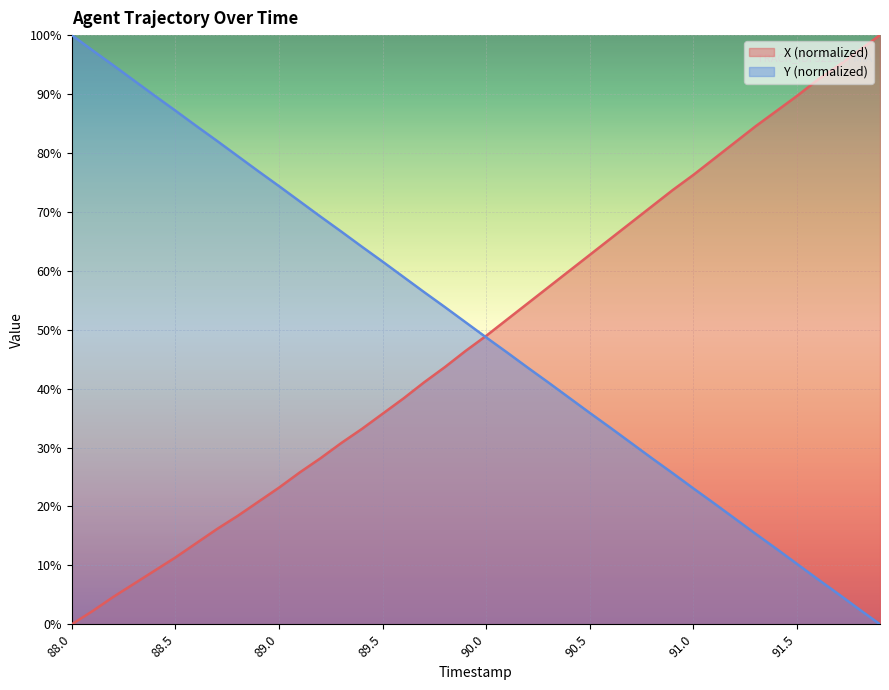

What position from the right is 91.1?

9